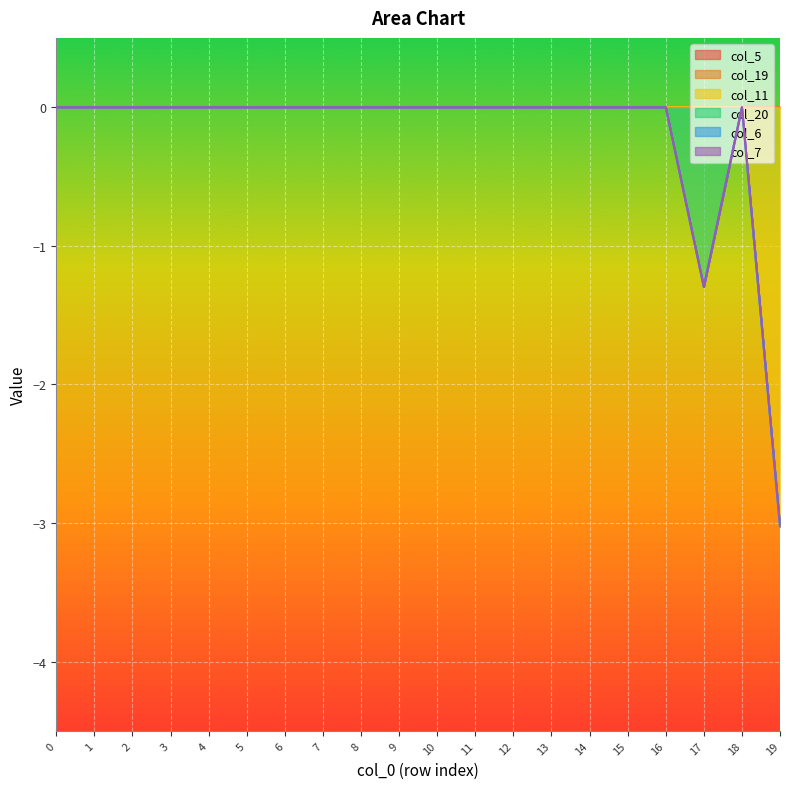

How many lines are shown in the chart?

6